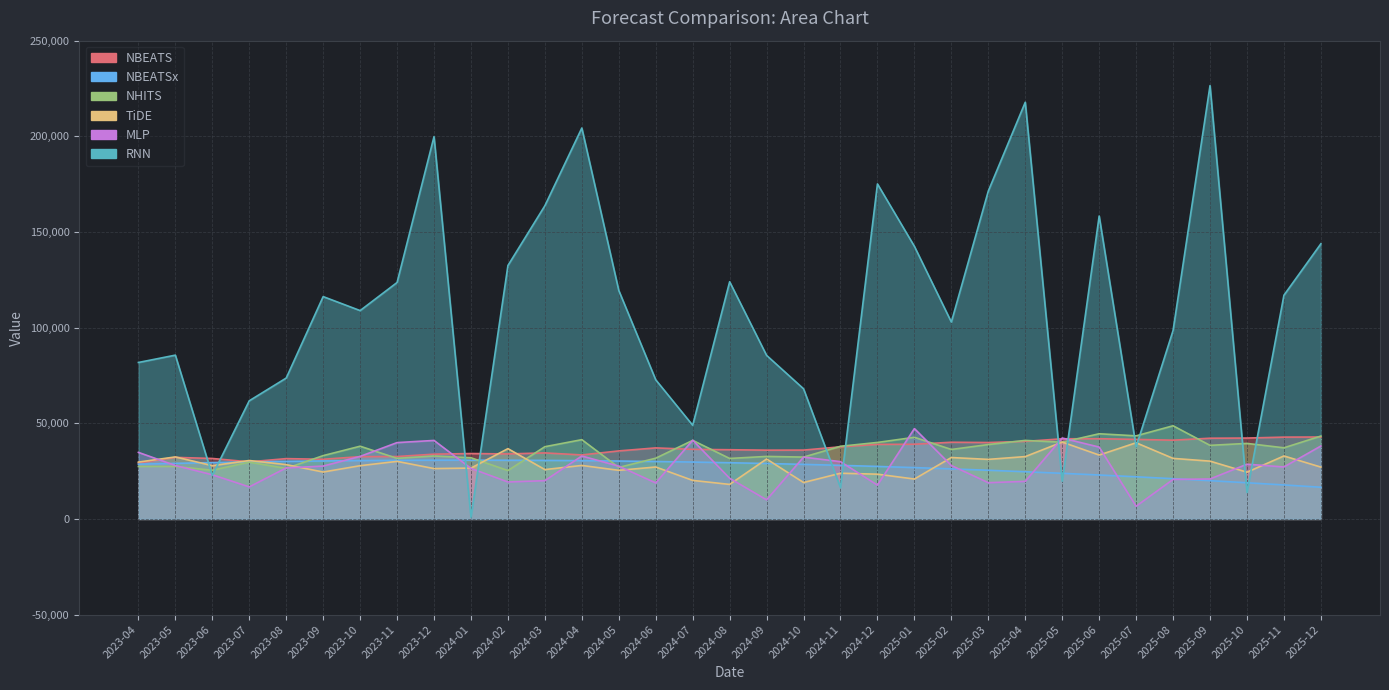

What is the label of the 31st point from the left?

2025-10